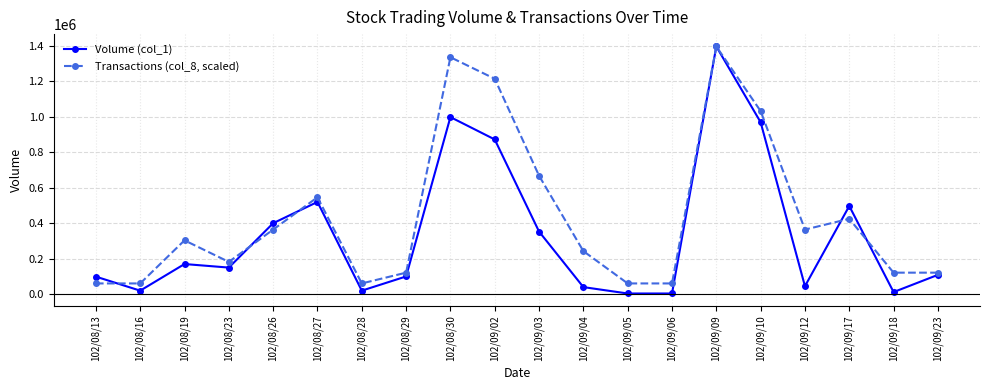

At 102/09/12, list the series in order from largest to smallest.

Transactions (col_8, scaled), Volume (col_1)